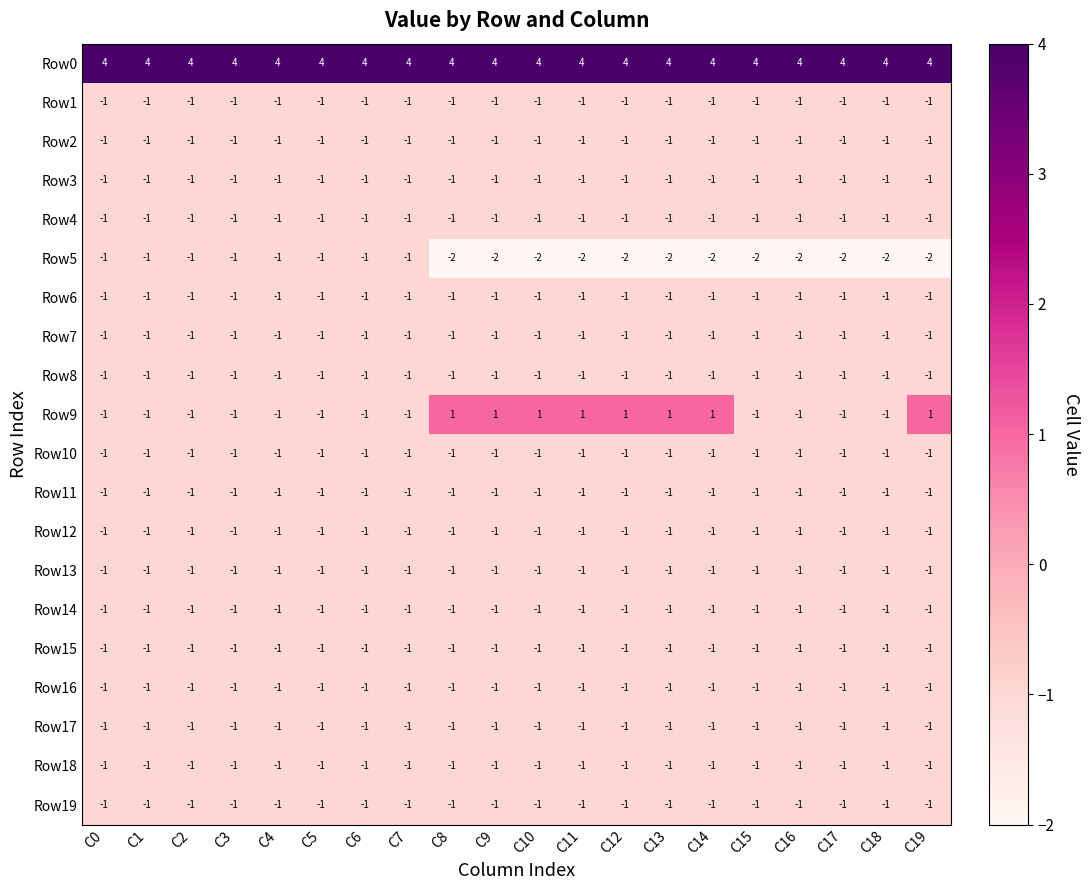

What is the sum of all Row15 values?

-20